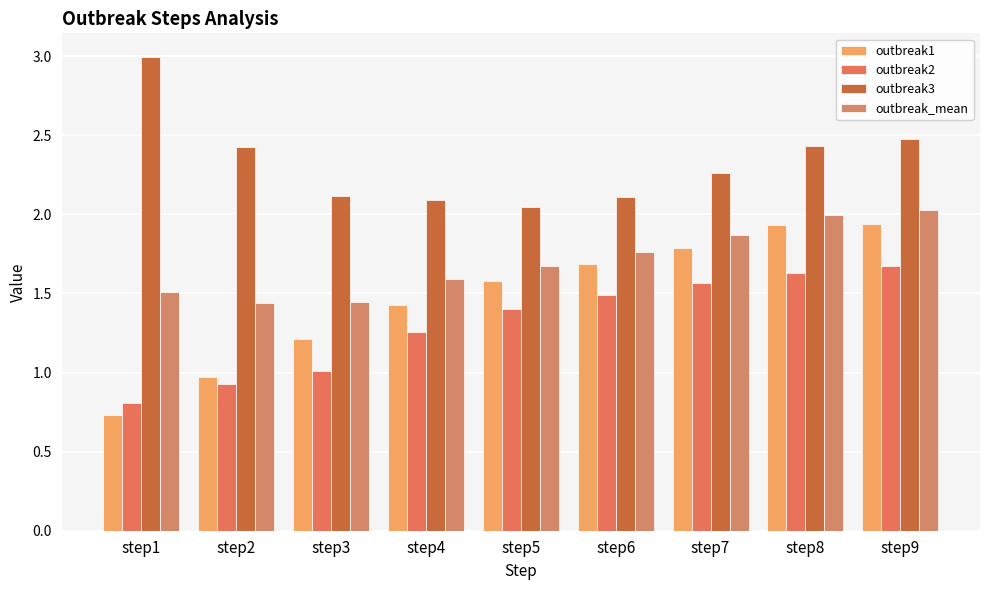

Does the chart contain stacked bars?

No